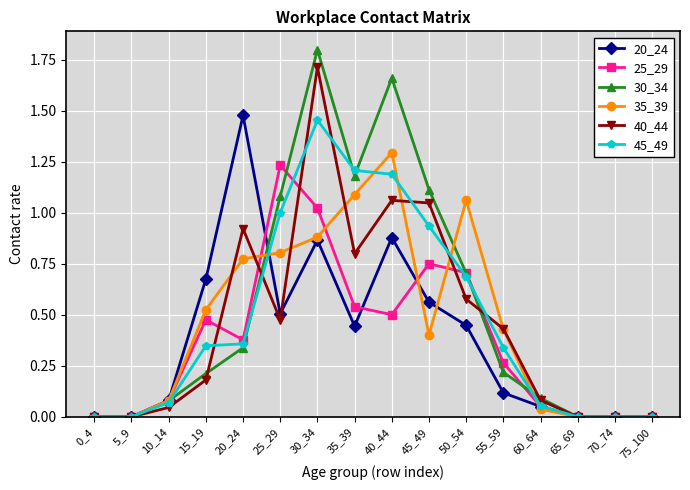

Is the value of 30_34 at 70_74 greater than the value of 45_49 at 35_39?

No